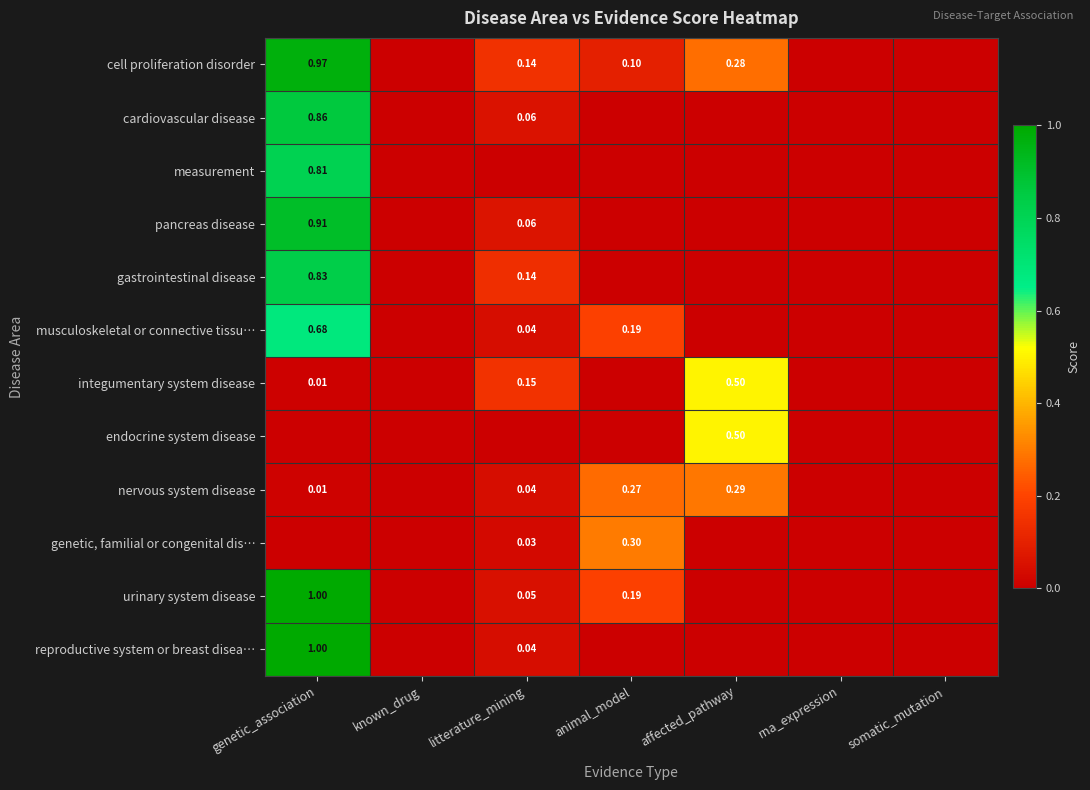

The value of nervous system disease at affected_pathway is 0.5. True or false?

False